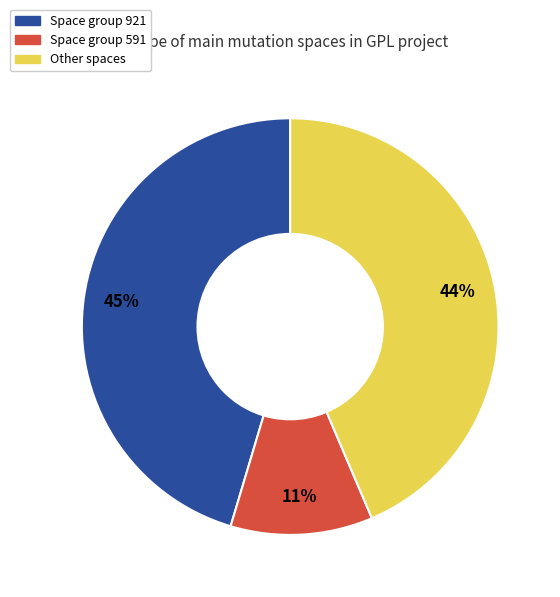

To the nearest percent, what is the average slice percentage?

33%